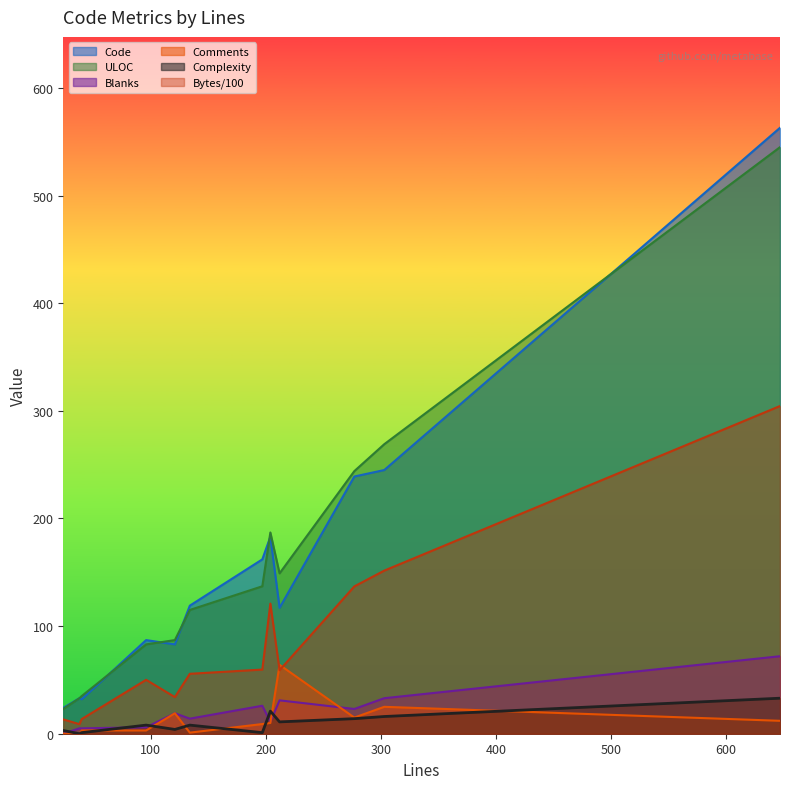

What is the total value across all series at 647?

1529.5